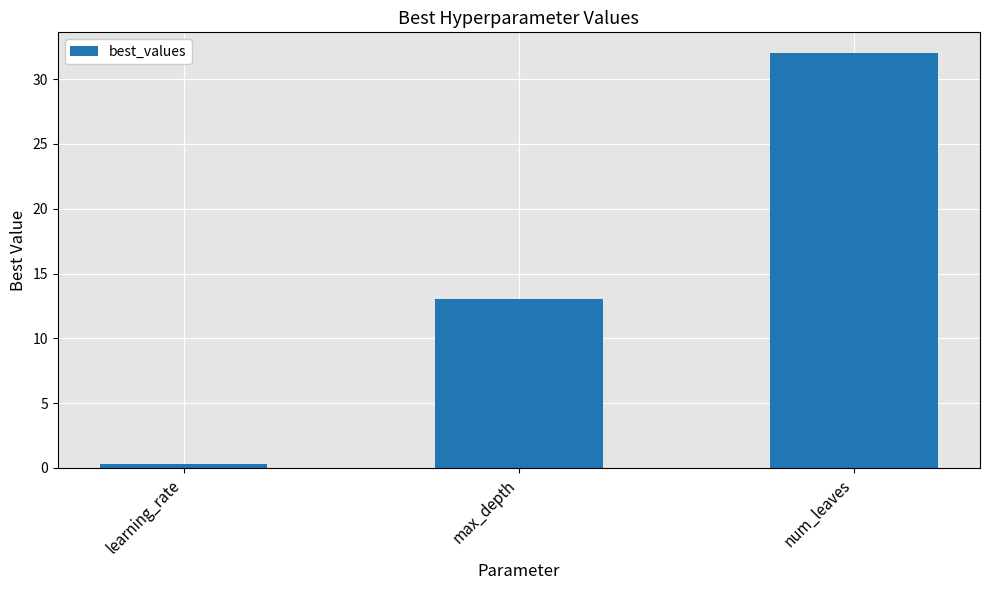

What position from the right is num_leaves?

1